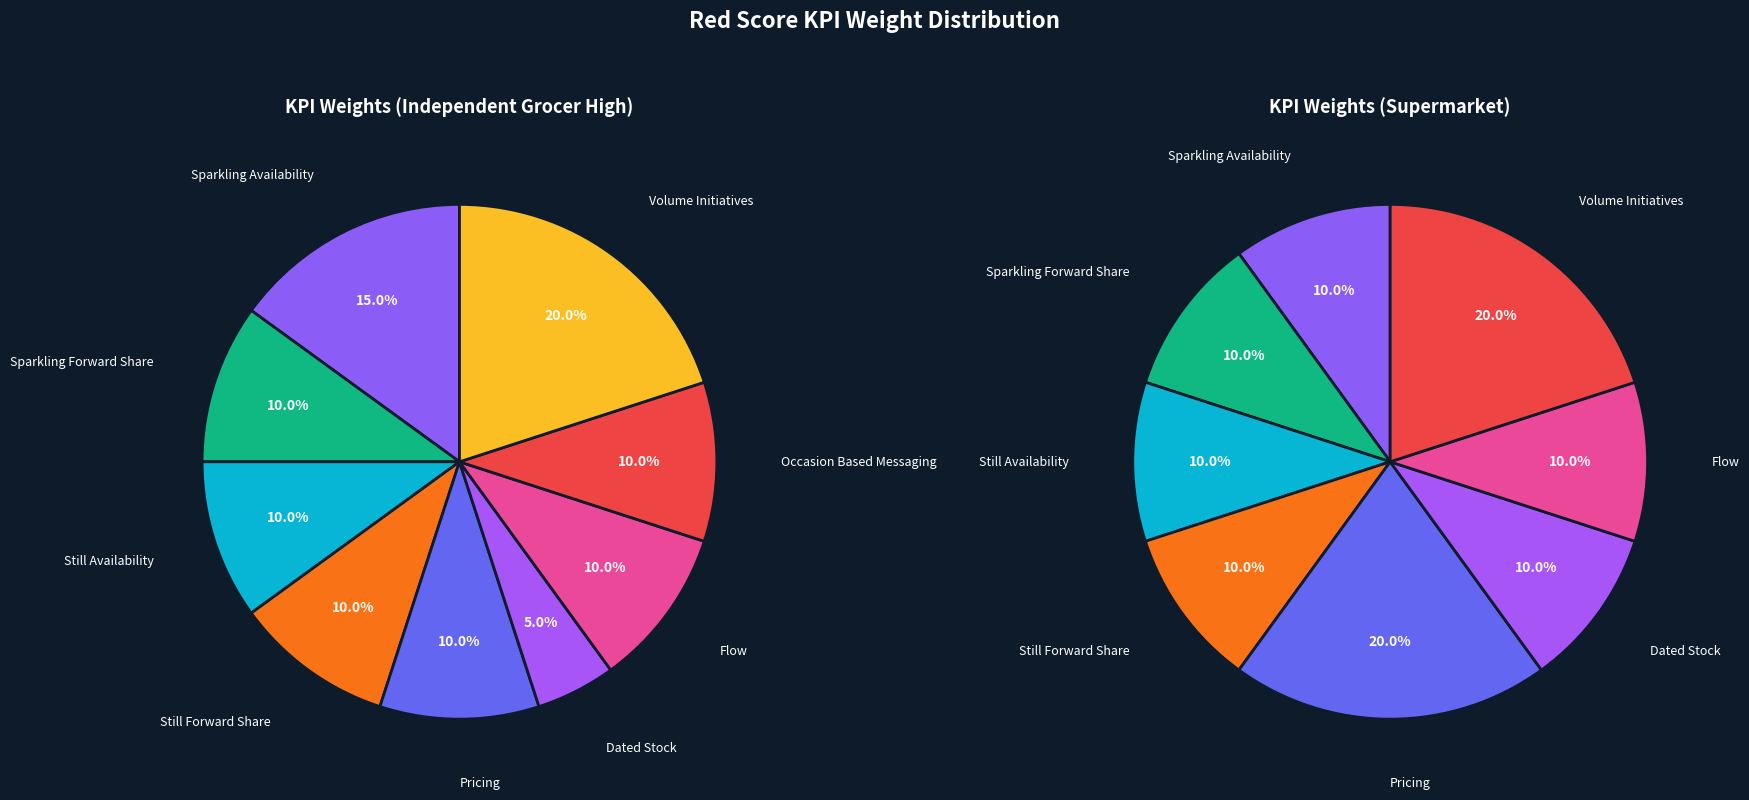

True or false: Pricing accounts for 1% of the total.

False